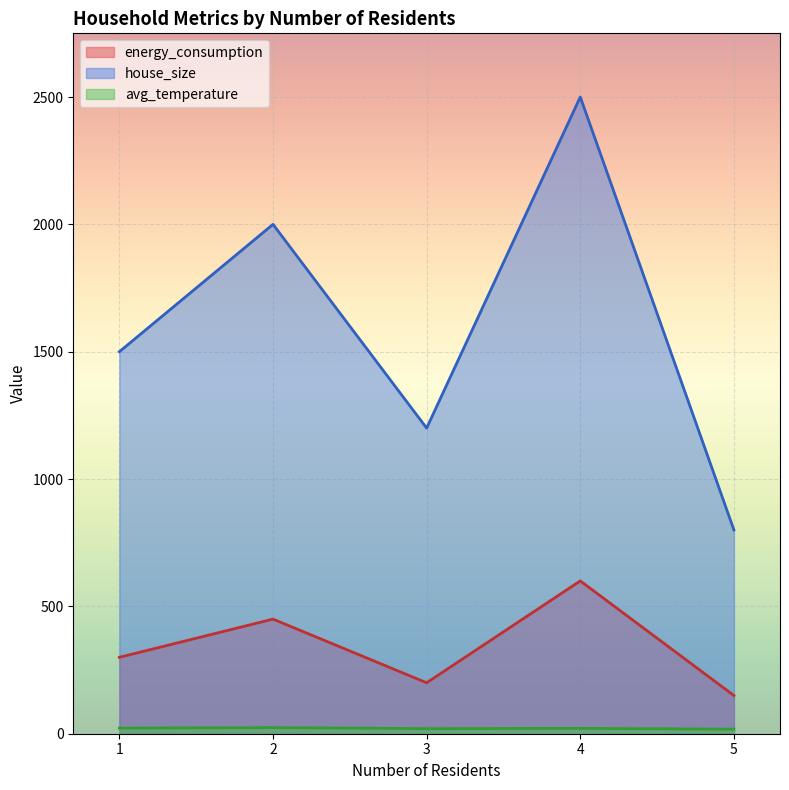

True or false: house_size and avg_temperature cross at least once.

False